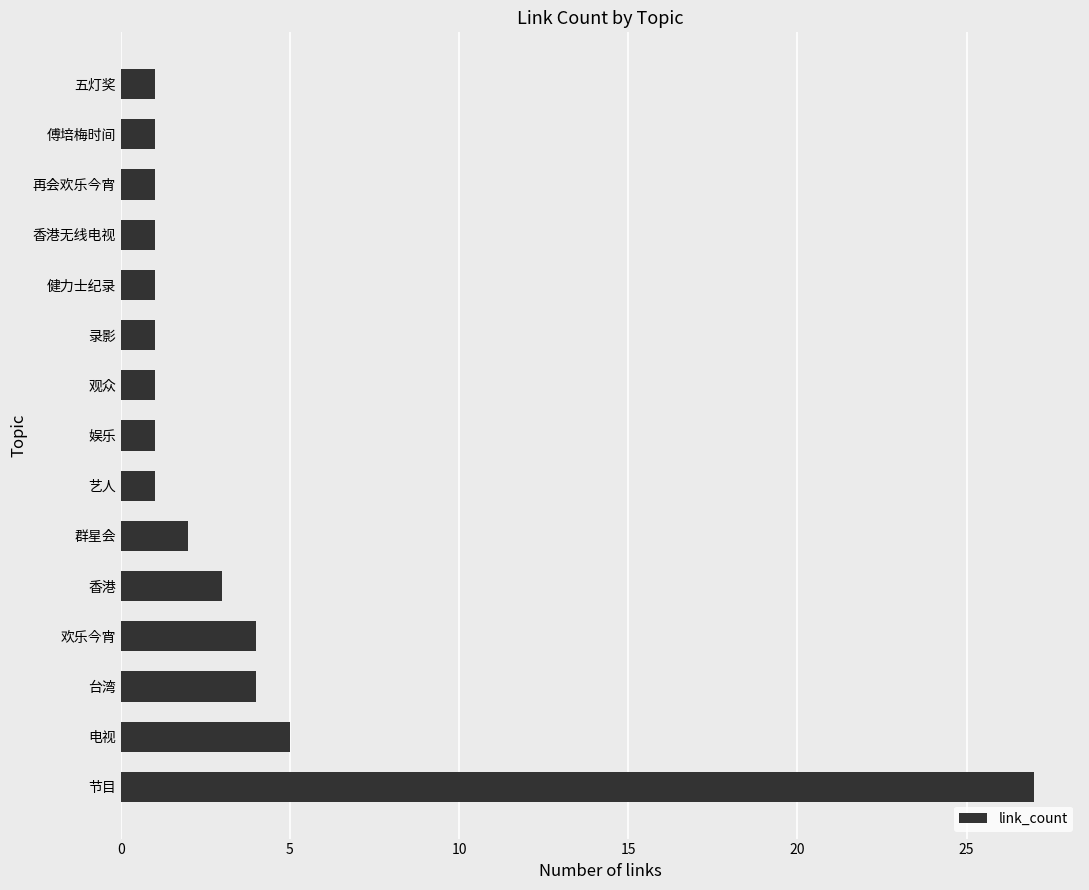

What is the difference between the values at 艺人 and 欢乐今宵?

3